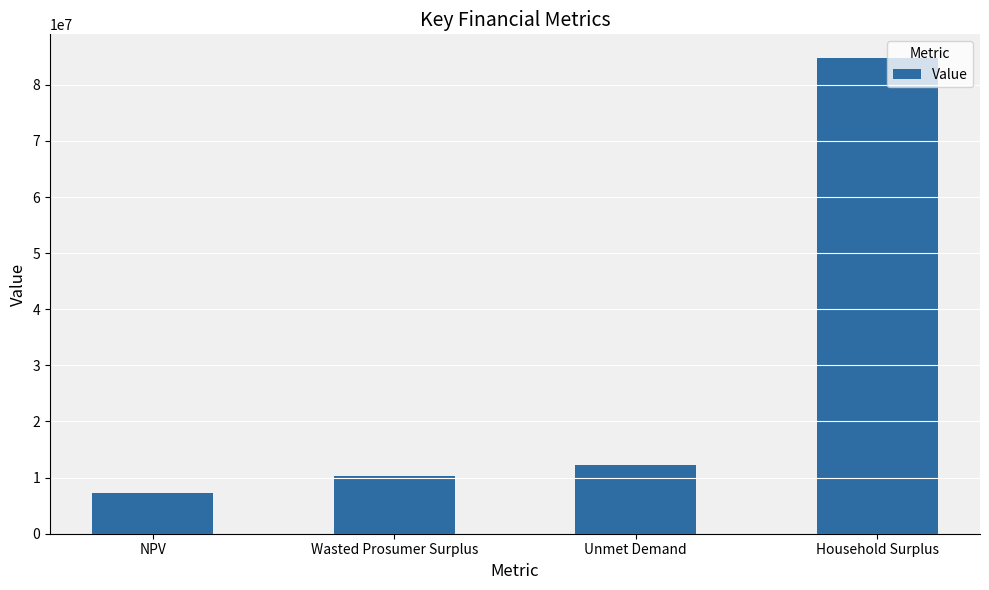

Approximately how many times larger is the value at NPV compared to Wasted Prosumer Surplus?

0.7